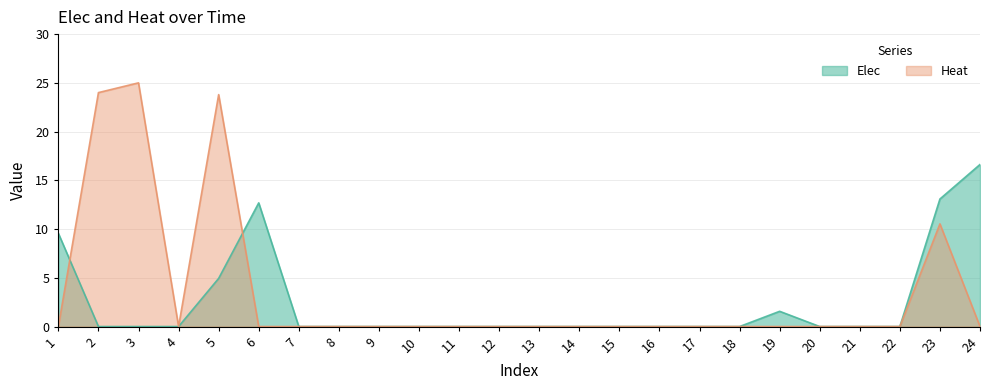

The value of Heat at 22 is -16.9. True or false?

False